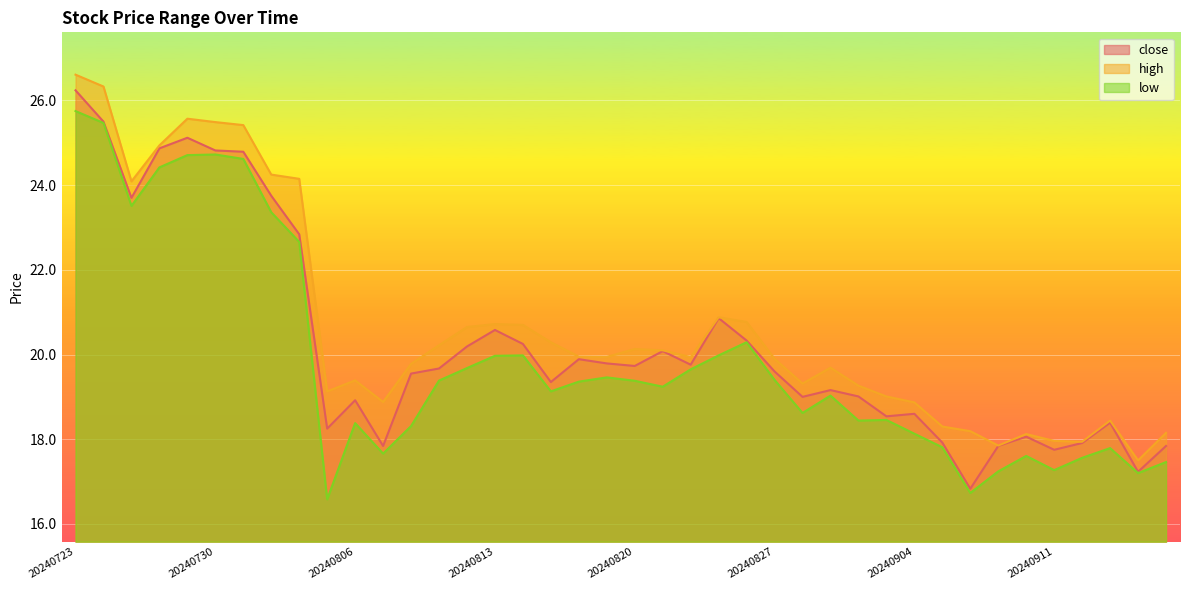

True or false: close and high intersect in this chart.

False